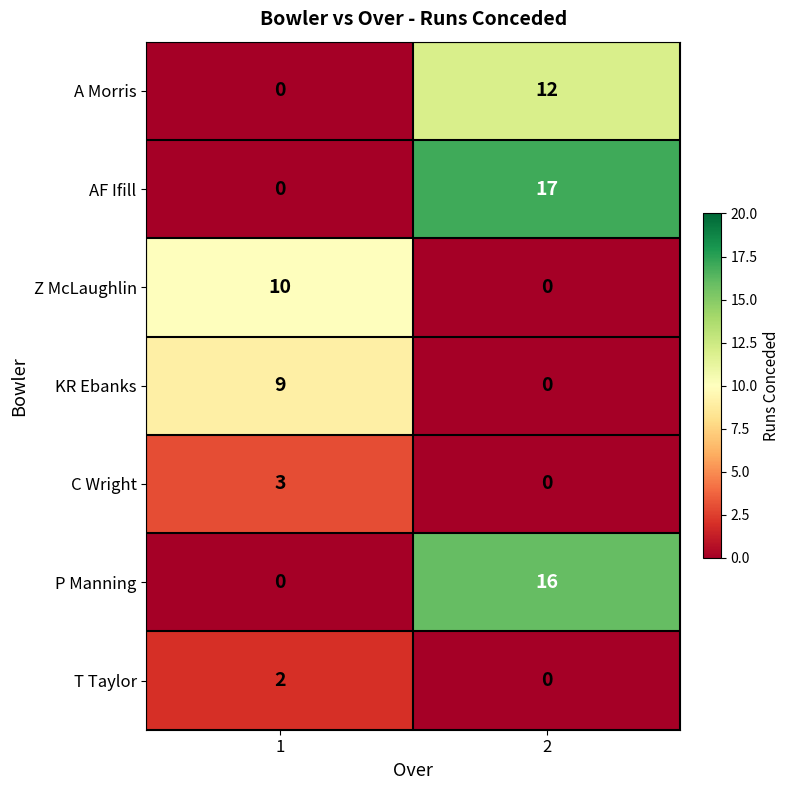

List the labels in order of C Wright value, smallest first.

2, 1